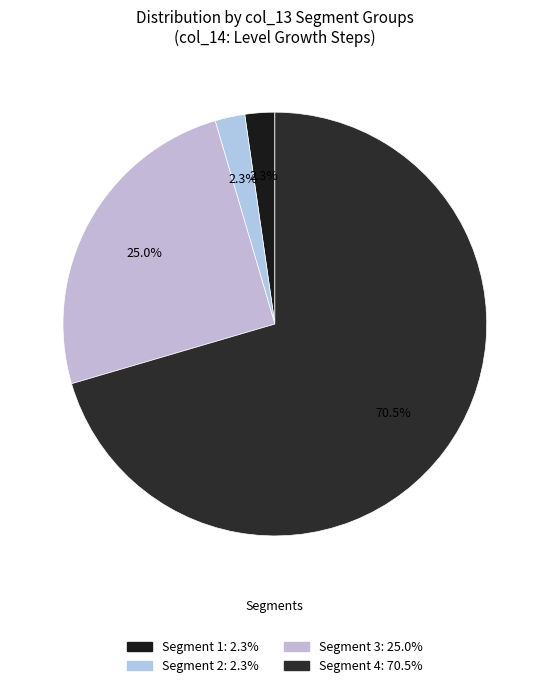

Does any single category account for the majority?

Yes